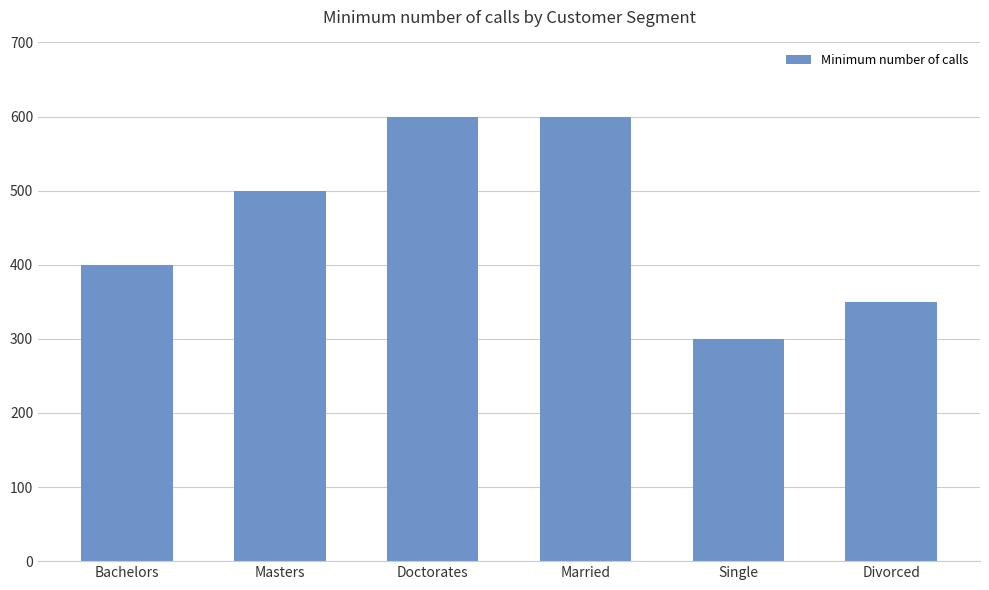

What is the smallest value displayed?

300